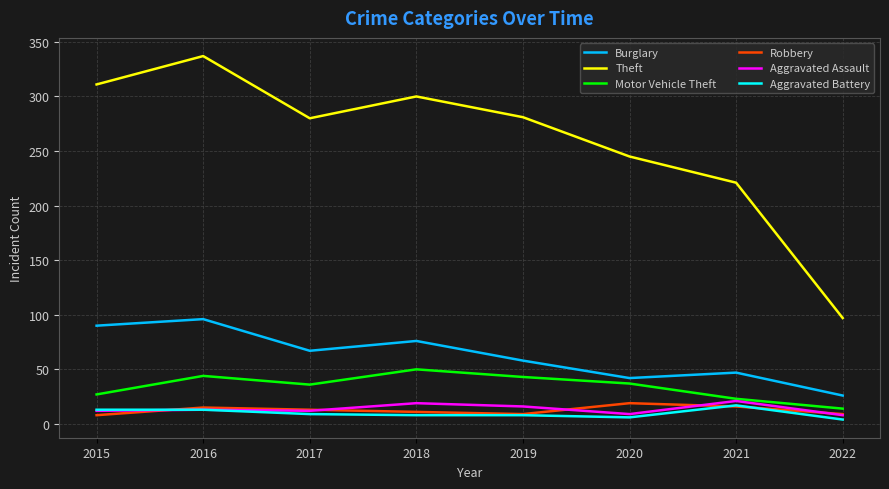

What is the highest value of the Motor Vehicle Theft series?

50